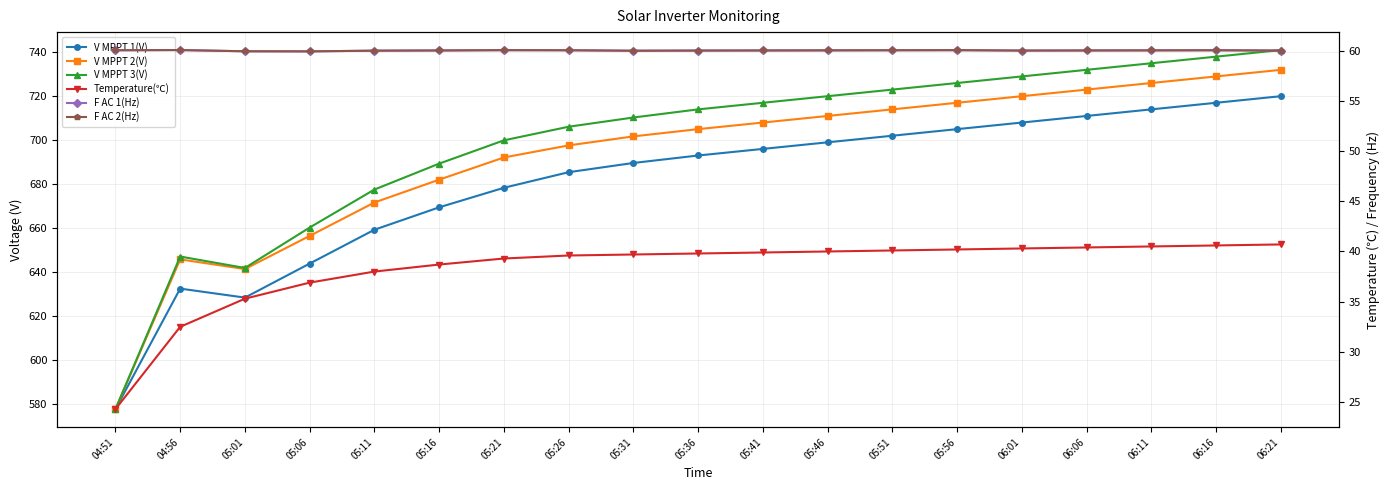

Reading right to left, what are all the values shown in this chart?

V MPPT 1(V): 720.0	717.0	714.0	711.0	708.0	705.0	702.0	699.0	696.0	693.0	689.6	685.4	678.3	669.4	659.2	643.8	628.3	632.4	577.5
V MPPT 2(V): 732.0	729.0	726.0	723.0	720.0	717.0	714.0	711.0	708.0	705.0	701.7	697.6	692.1	682.0	671.6	656.4	641.3	645.7	577.5
V MPPT 3(V): 741.0	738.0	735.0	732.0	729.0	726.0	723.0	720.0	717.0	714.0	710.3	706.1	699.9	689.3	677.5	660.2	641.8	647.0	577.5
Temperature(℃): 40.7	40.6	40.5	40.4	40.3	40.2	40.1	40.0	39.9	39.8	39.7	39.6	39.3	38.7	38.0	36.9	35.3	32.5	24.3
F AC 1(Hz): 60.0	60.0	60.0	60.0	60.0	60.0	60.0	60.0	60.0	60.0	60.0	60.0	60.0	60.0	60.0	59.9	59.9	60.0	60.0
F AC 2(Hz): 60.0	60.0	60.0	60.0	60.0	60.0	60.0	60.0	60.0	60.0	60.0	60.0	60.0	60.0	60.0	59.9	59.9	60.0	60.0